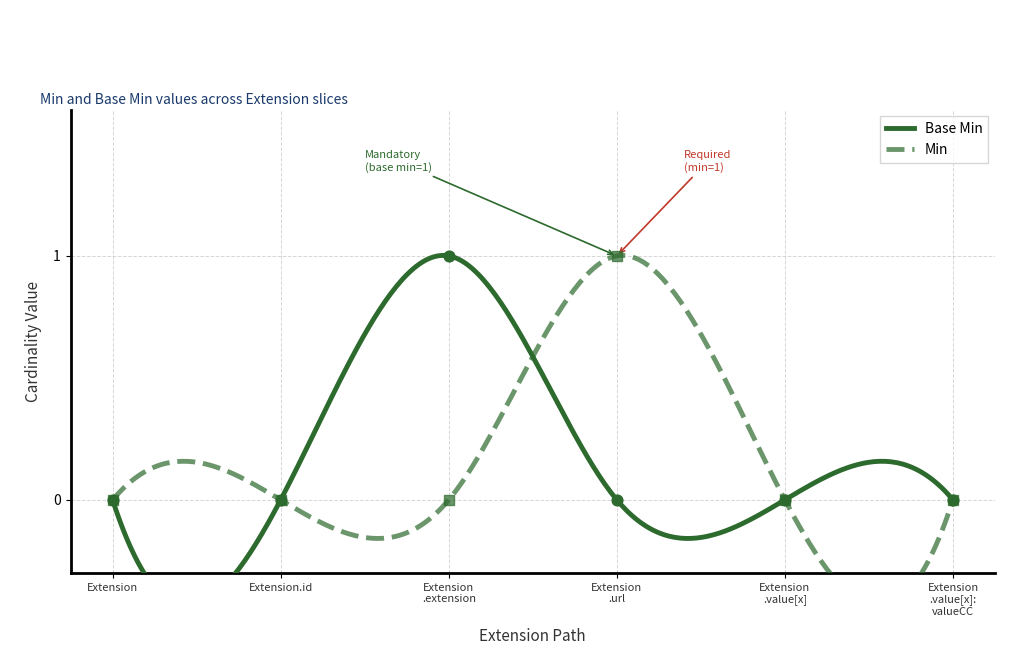

Is the value of Base Min at Extension greater than the value of Min at Extension?

No